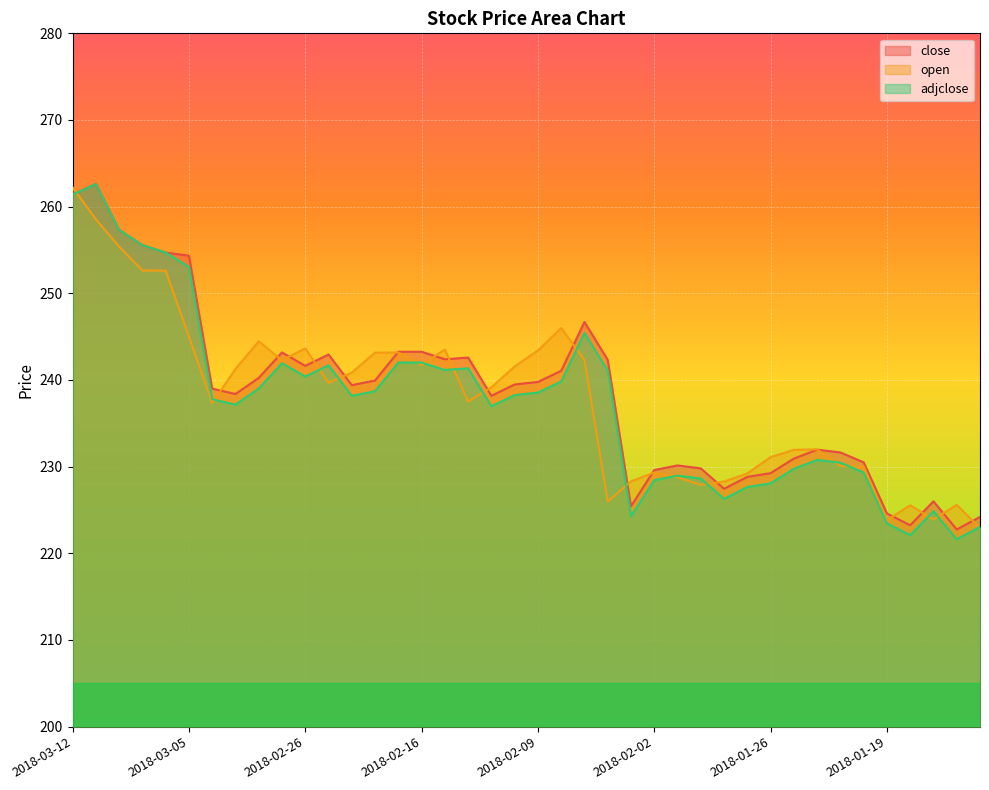

How many times do close and open cross each other?

19